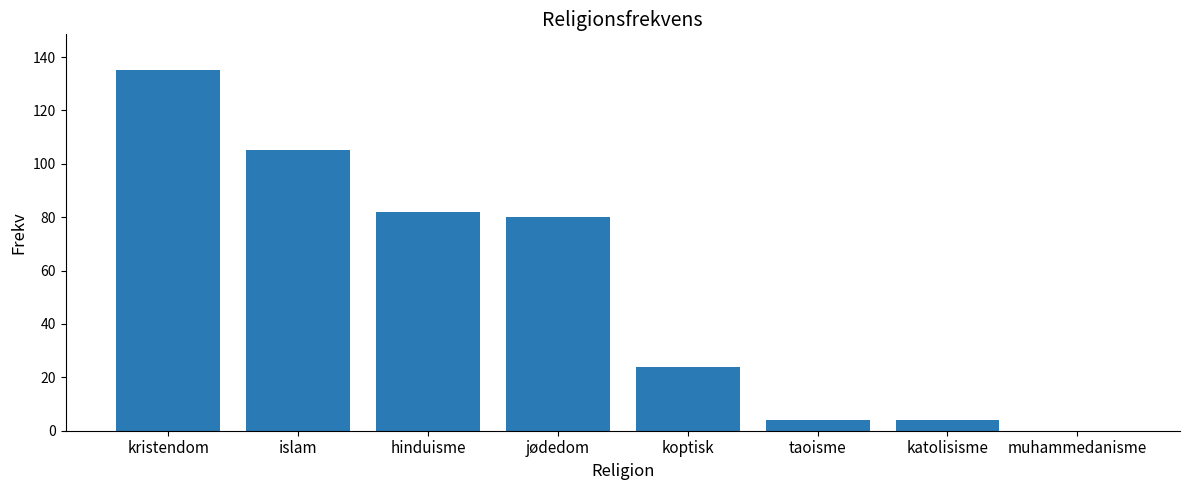

Reading right to left, extract all data points from this chart.

0	4	4	24	80	82	105	135